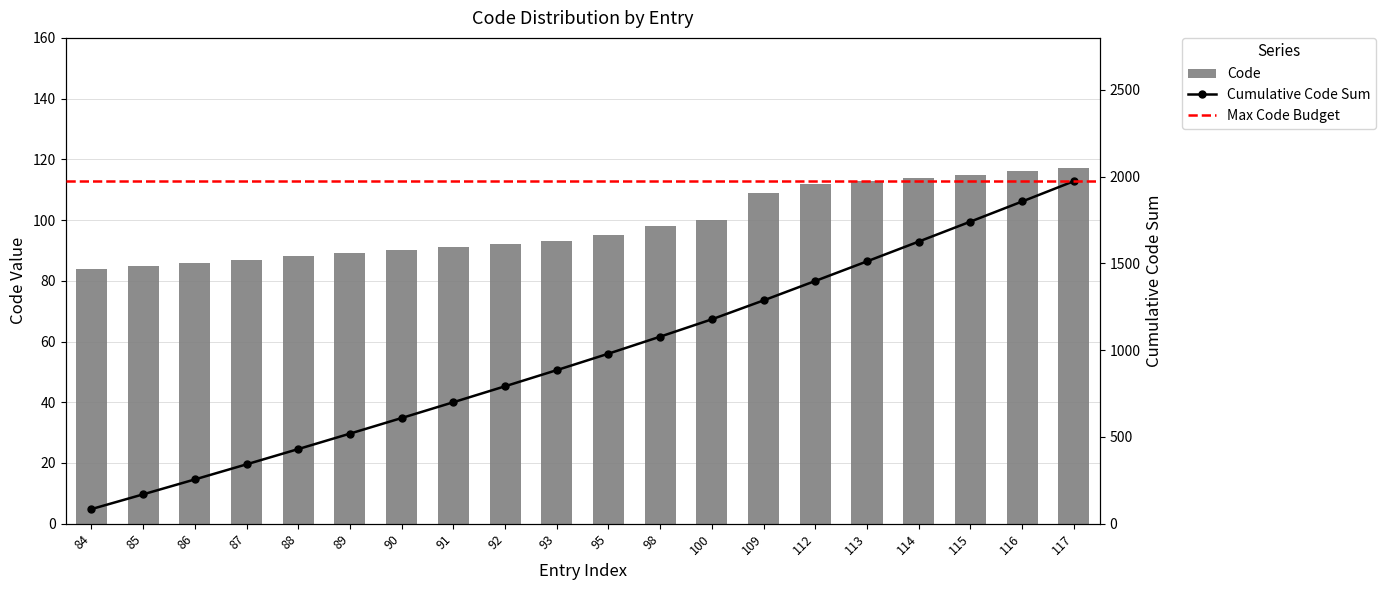

The chart shows a value of 115 at 115. True or false?

True